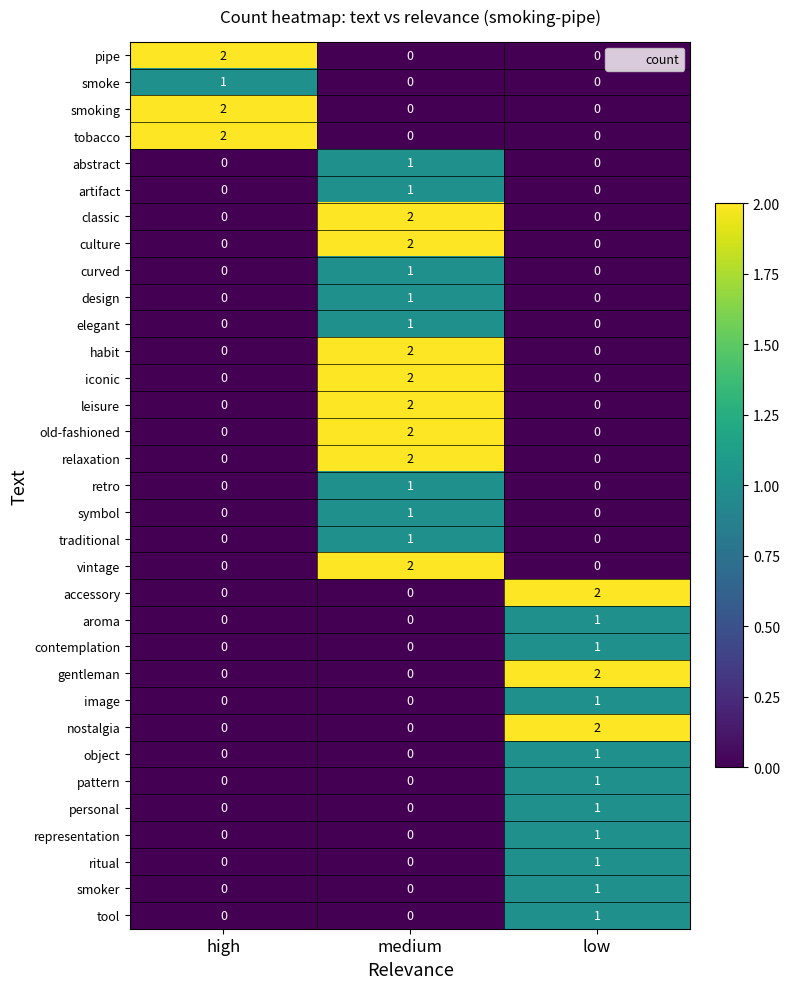

The relaxation series shows -1 at low. True or false?

False